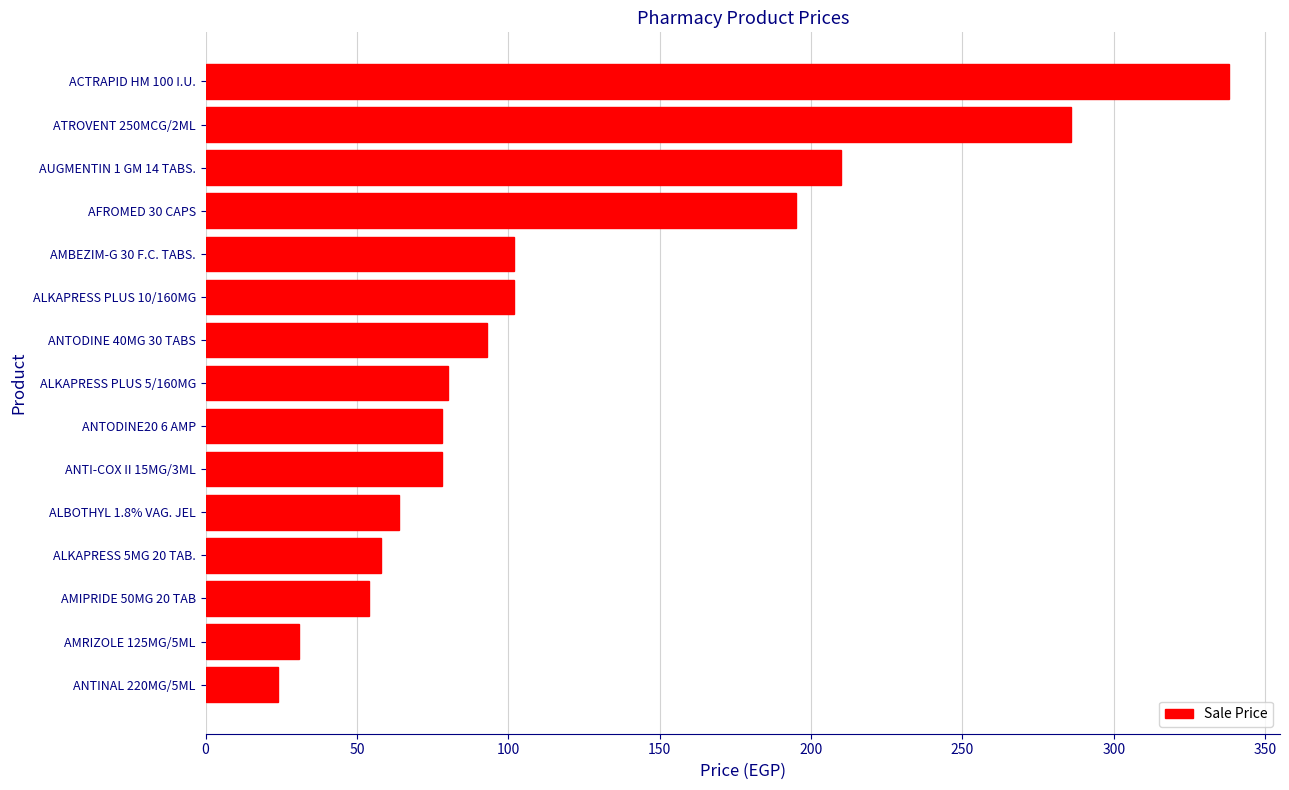

True or false: the data shows 152 at ALKAPRESS PLUS 10/160MG.

False